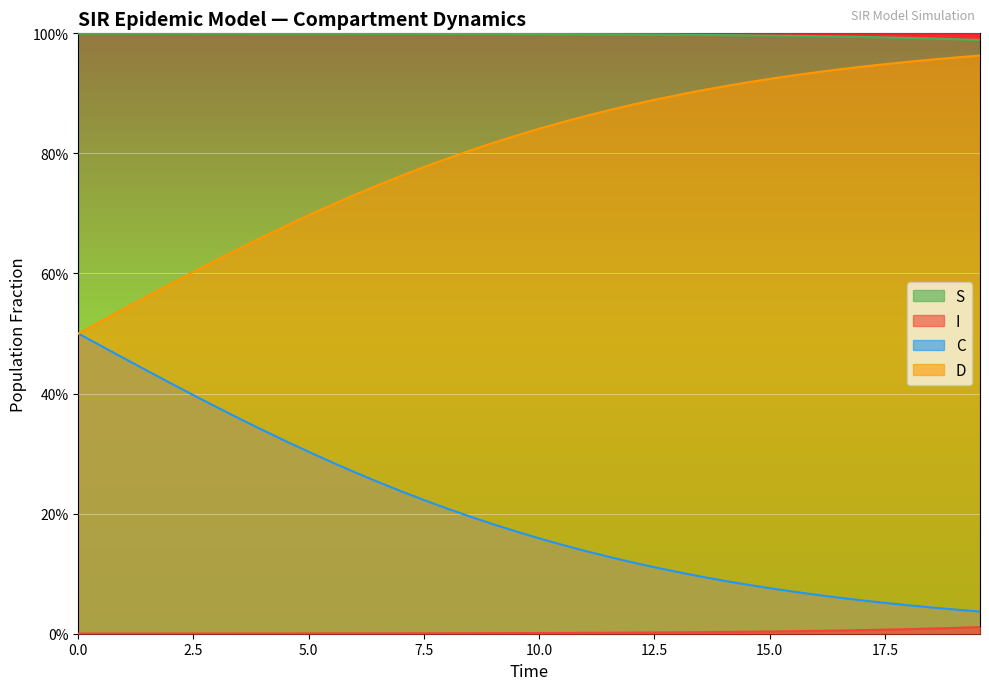

At how many categories does at least one series exceed 0?

40